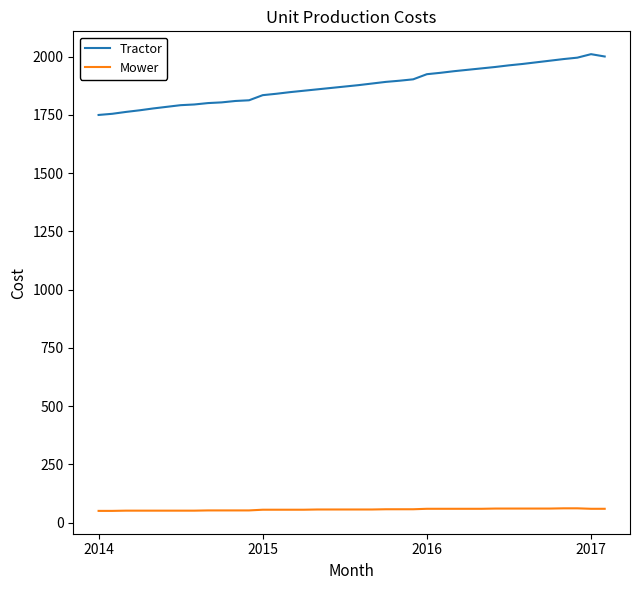

True or false: Mower and Tractor intersect in this chart.

False